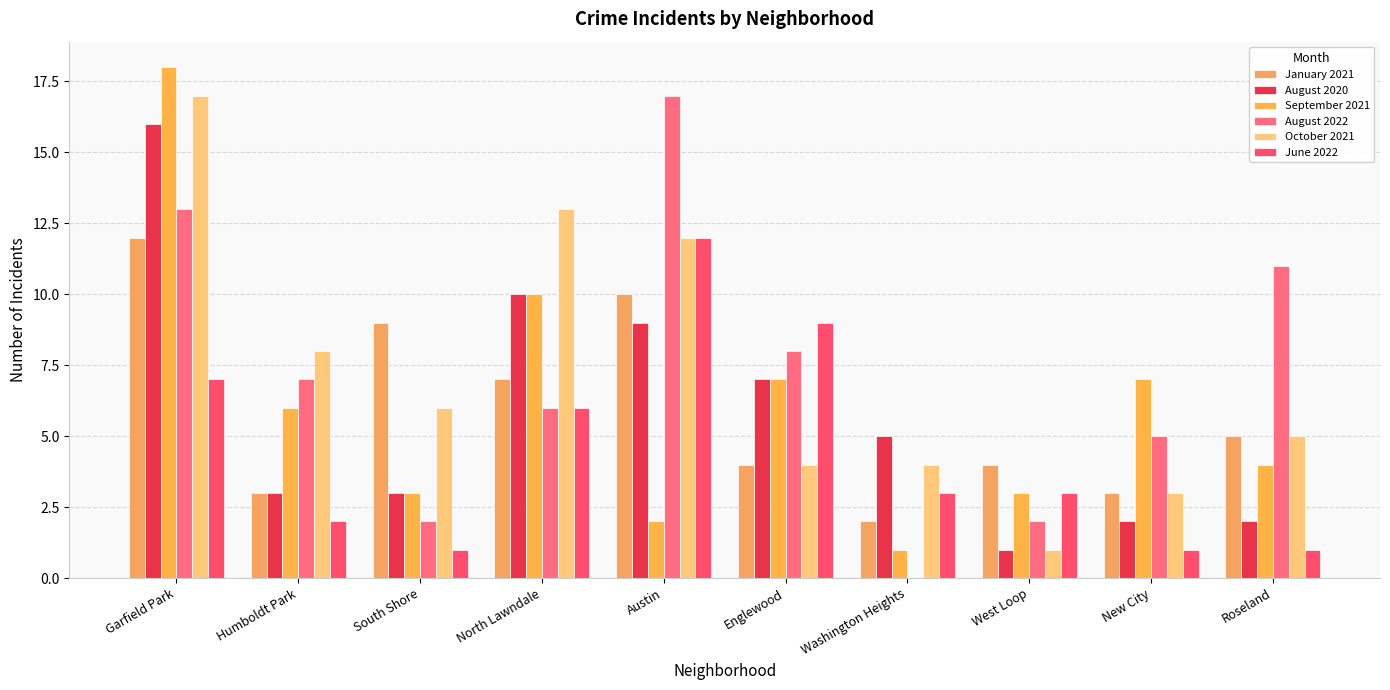

How many categories are shown in the chart?

10